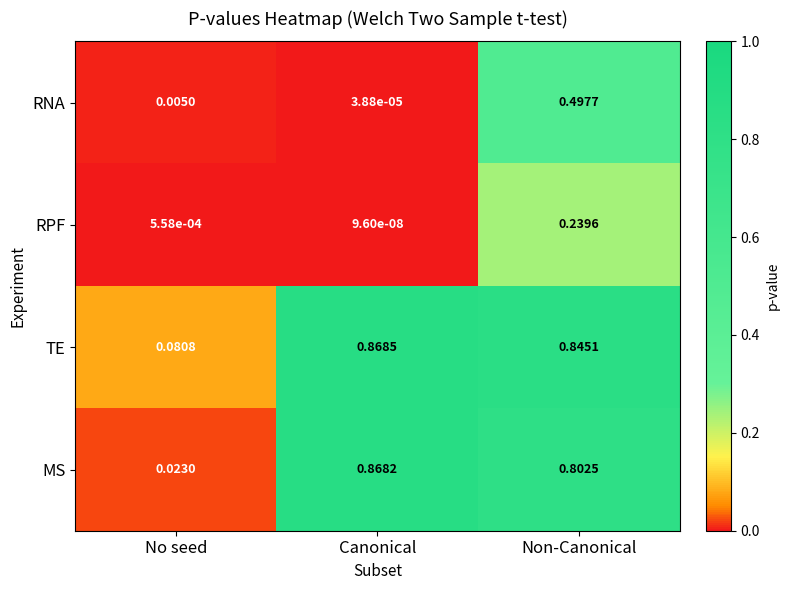

List the series in order of their peak value, lowest first.

RPF, RNA, MS, TE